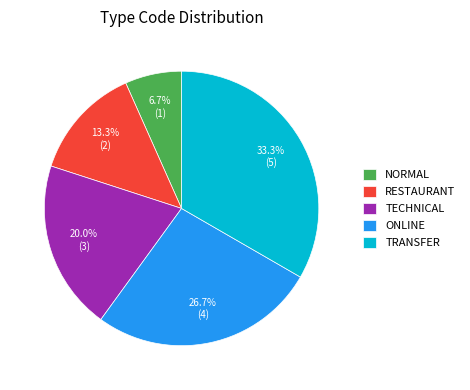

Is there any slice that represents more than half of the pie?

No